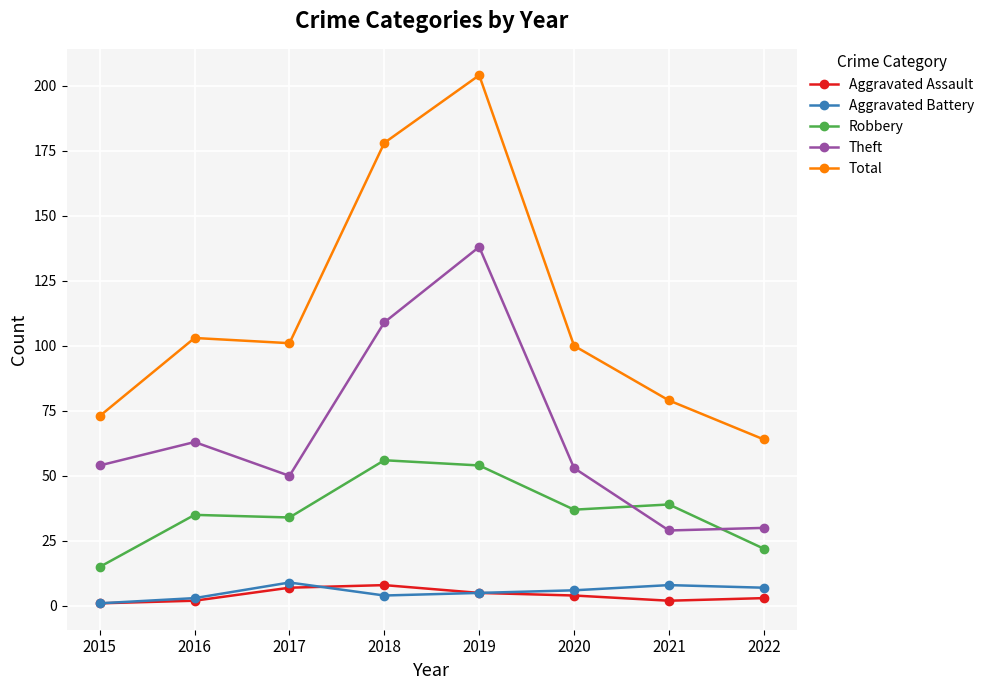

The value of Robbery at 2015 is 15. True or false?

True